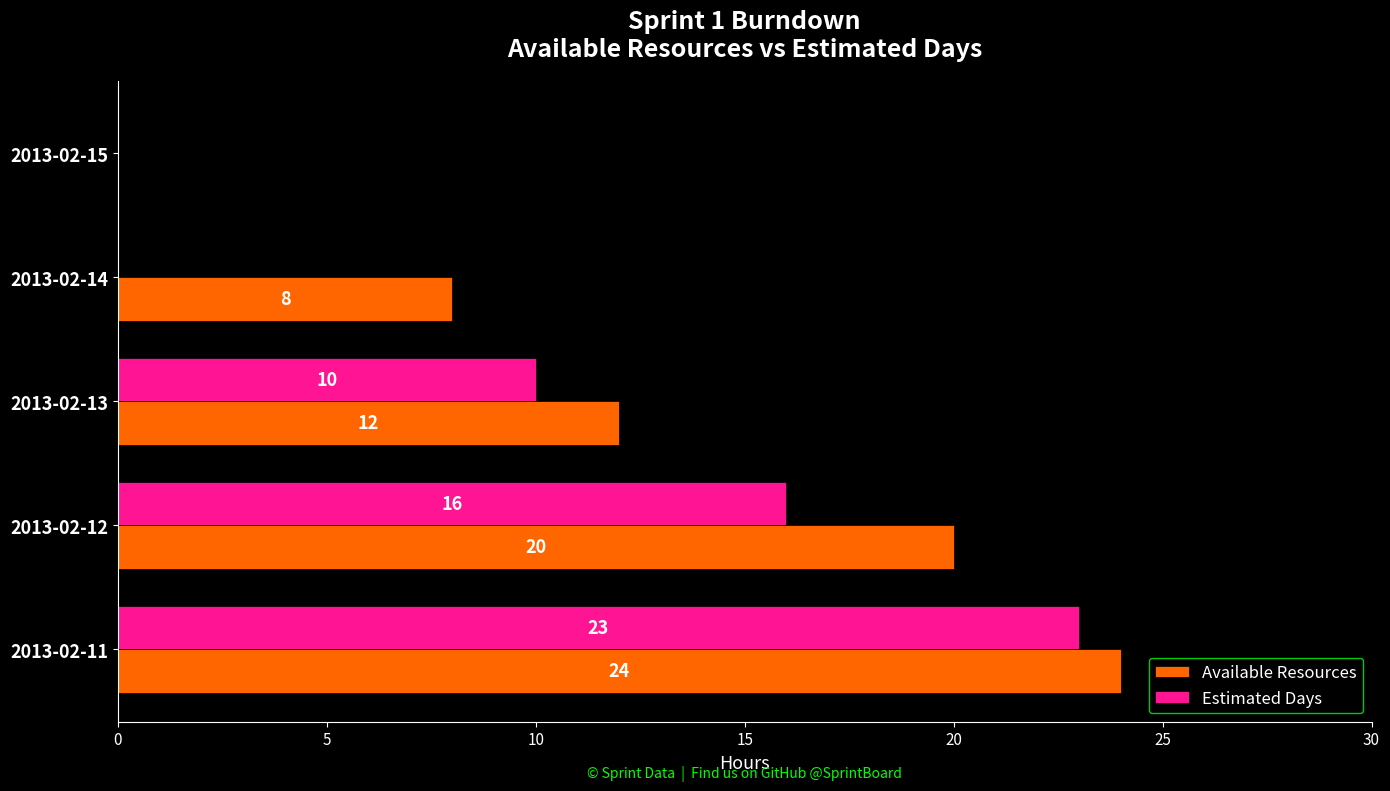

True or false: Available Resources has a value of 9 at 2013-02-12.

False